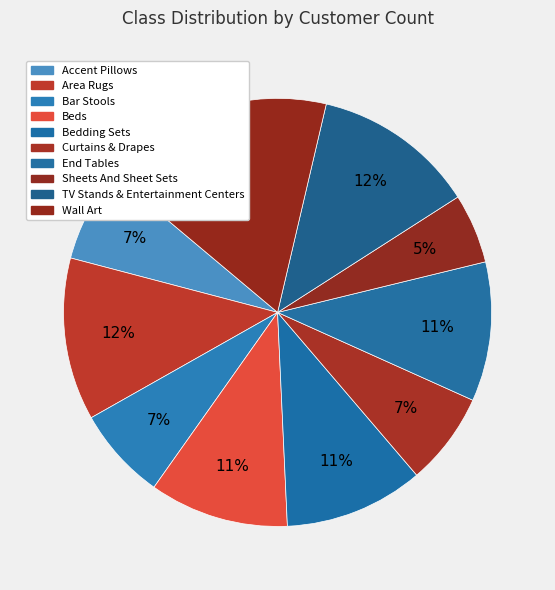

To the nearest percent, what is the difference between the largest and smallest slice percentages?

12%